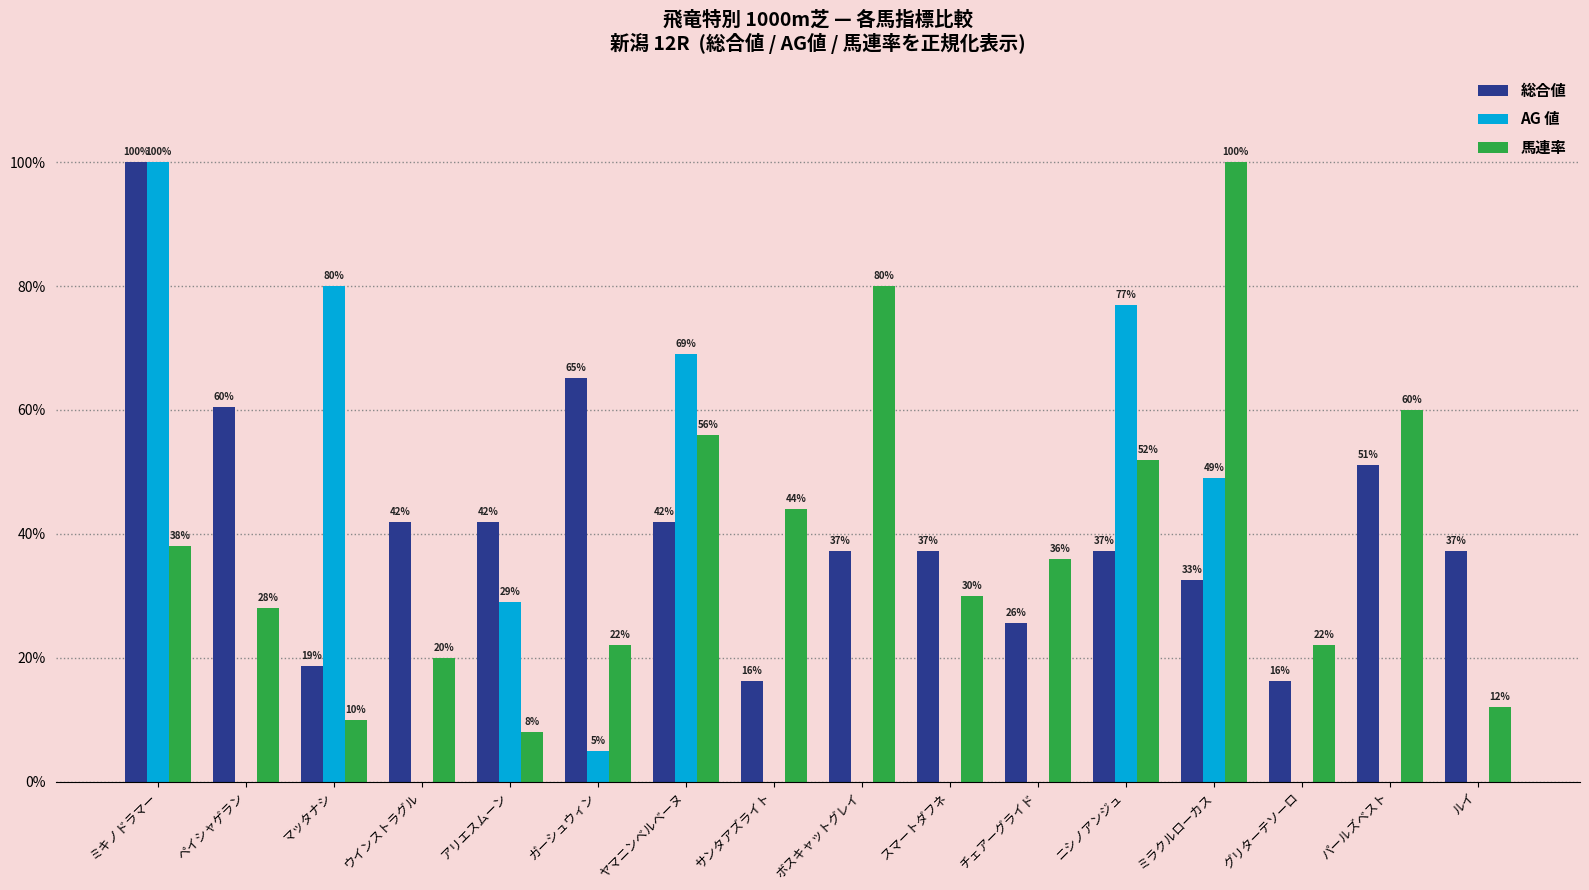

Between ヤマニンベルベーヌ and グリターテソーロ, which series saw the biggest shift?

AG 値